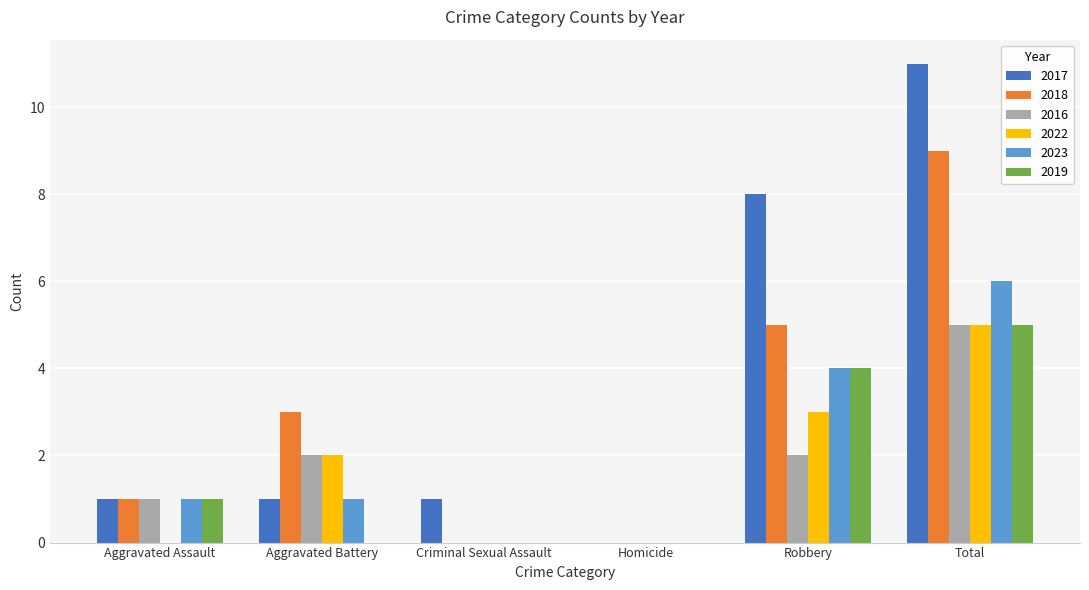

Between Criminal Sexual Assault and Total, which series saw the biggest shift?

2017